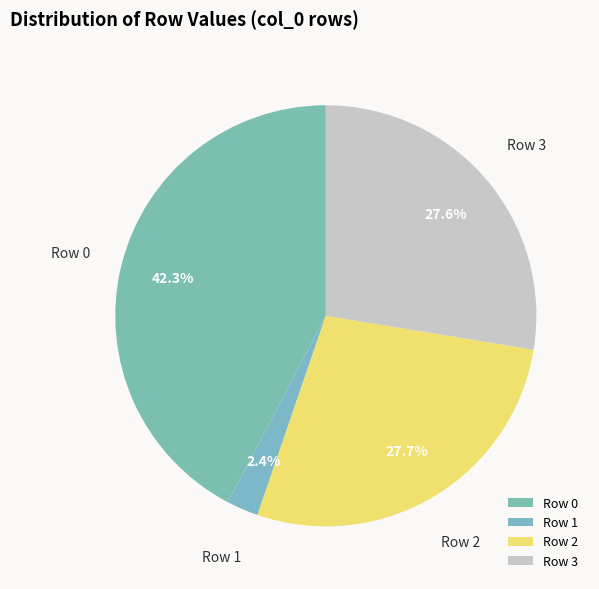

How many segments does this pie chart have?

4